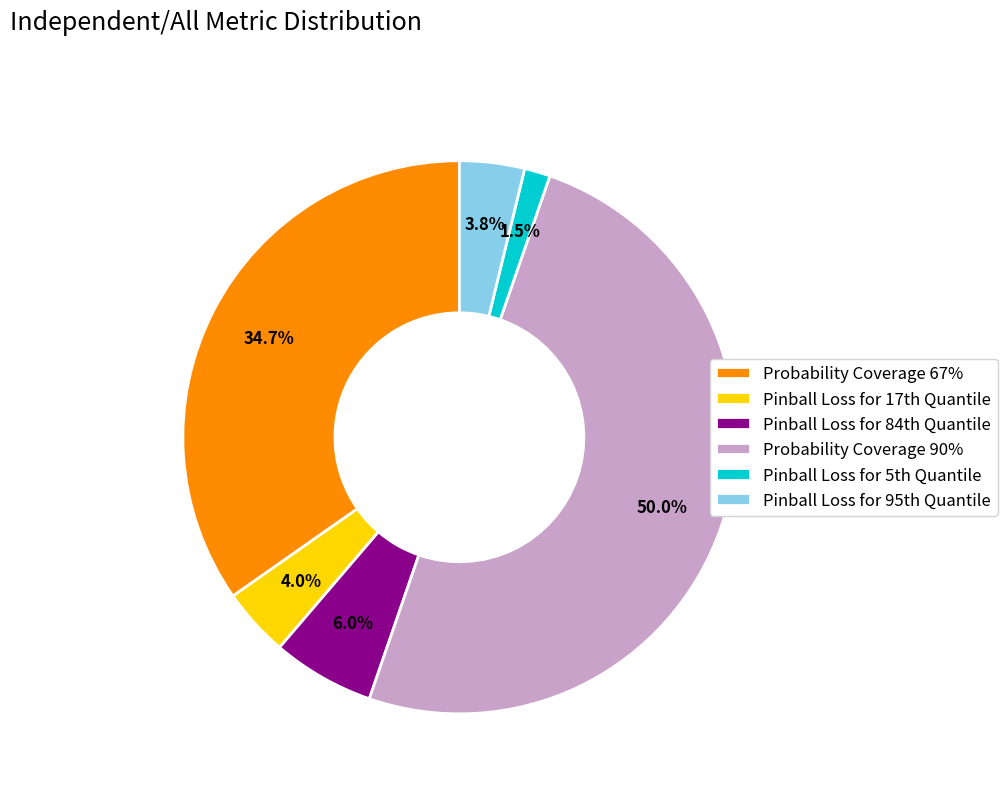

To the nearest percent, what is the difference between the largest and smallest slice percentages?

48%